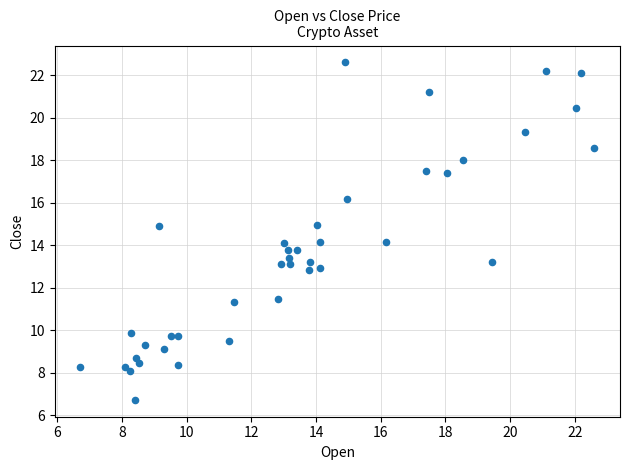

What is the range of X values (max minus min)?

15.9